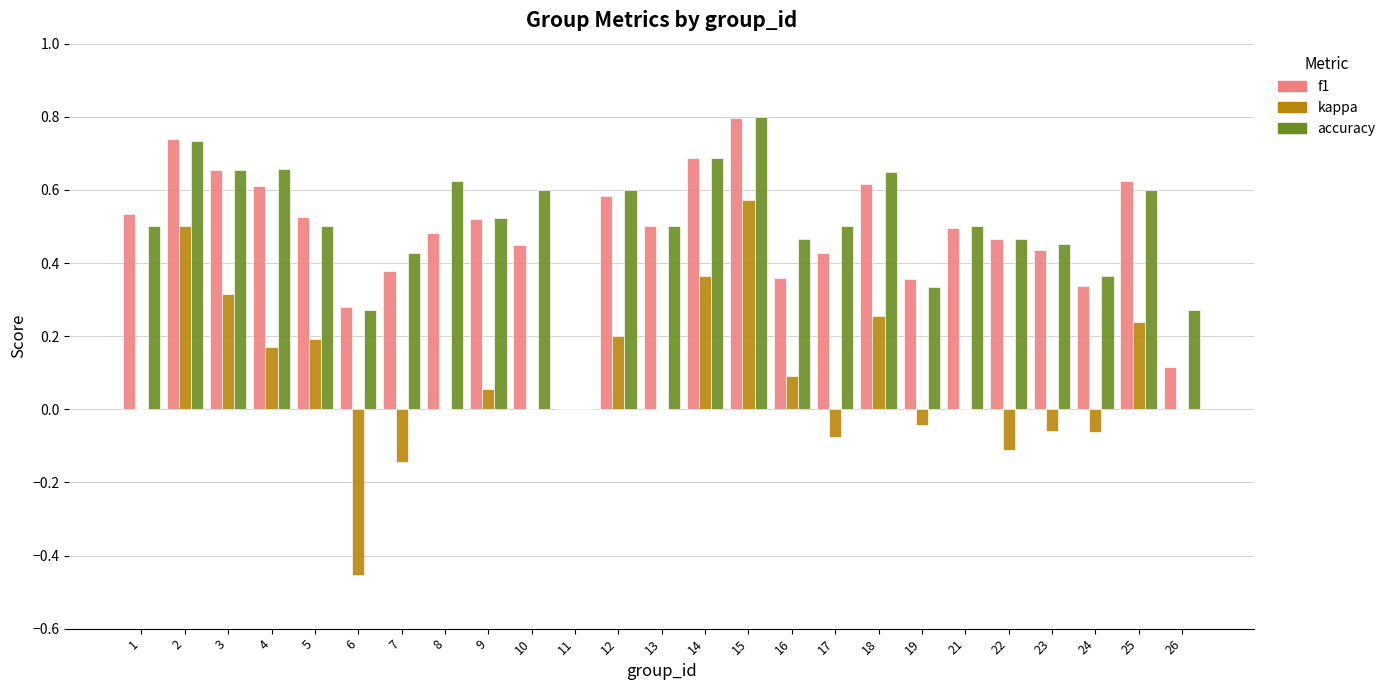

Between 22 and 25, which series saw the biggest shift?

kappa